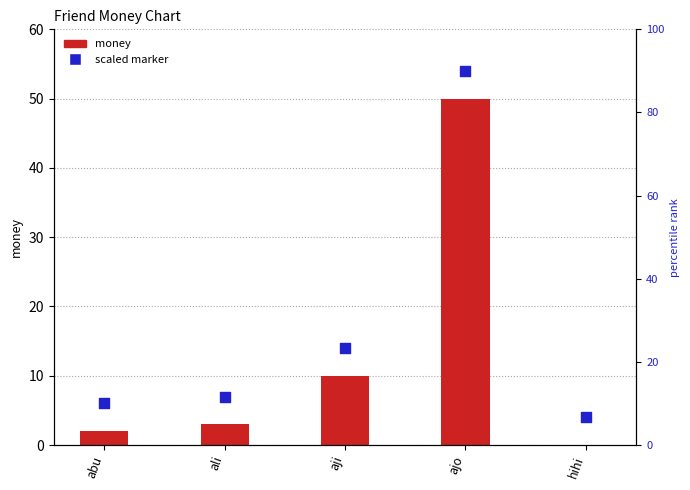

At how many categories does at least one series exceed 20?

1